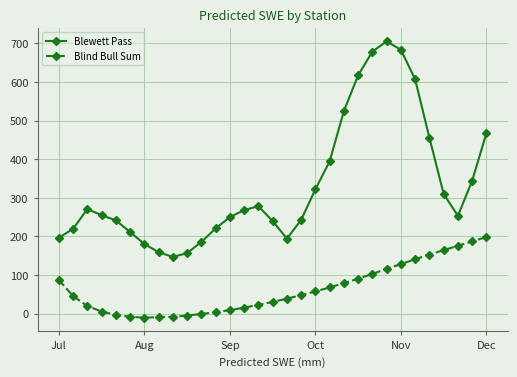

Rank the series by their average value, from lowest to highest.

Blind Bull Sum, Blewett Pass